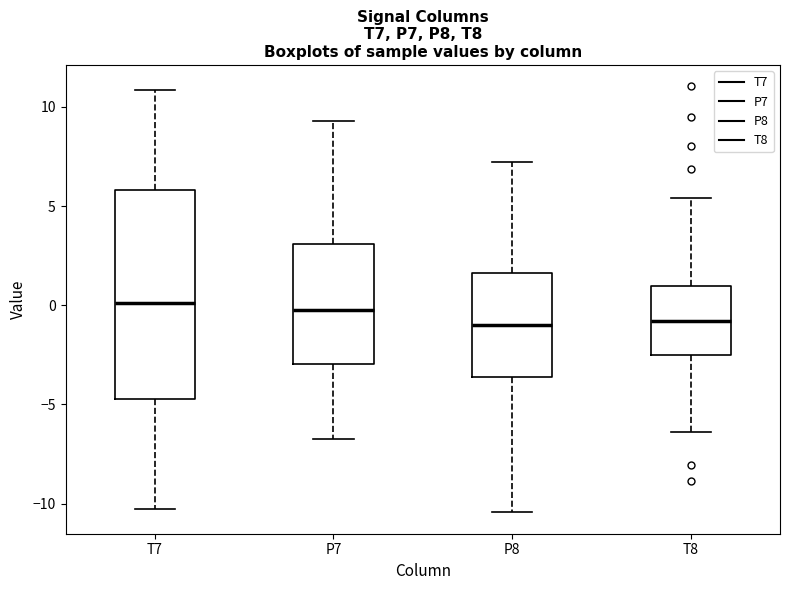

Reading left to right, read every box against the y-axis: the position of its median line, the range the box covers, and the ends of its whiskers. The values are not printed on the chart, so give them approximately, as read against the axis.

T7: median 0.0, box -4.5 to 6.0, whiskers -10.5 to 11.0
P7: median 0.0, box -3.0 to 3.0, whiskers -6.5 to 9.5
P8: median -1.0, box -3.5 to 1.5, whiskers -10.5 to 7.0
T8: median -1.0, box -2.5 to 1.0, whiskers -6.5 to 5.5